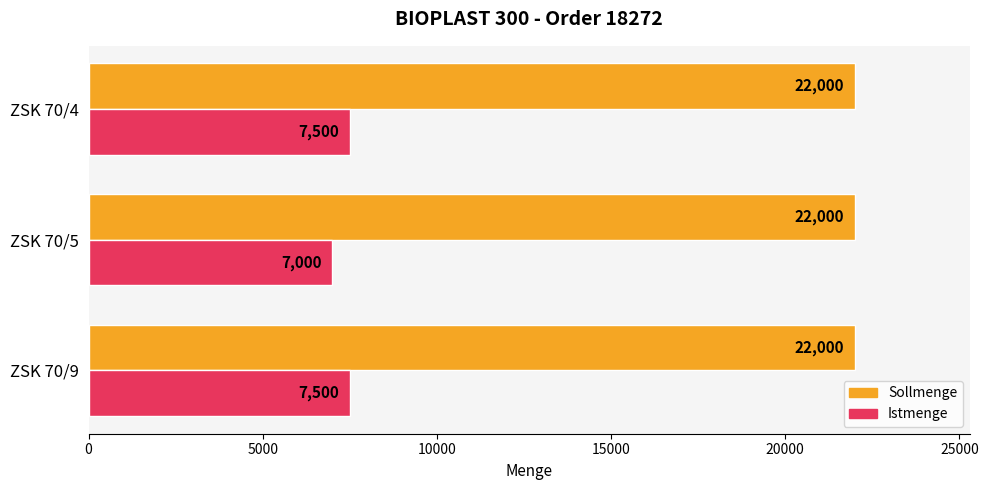

What is the lowest value of the Sollmenge series?

22000